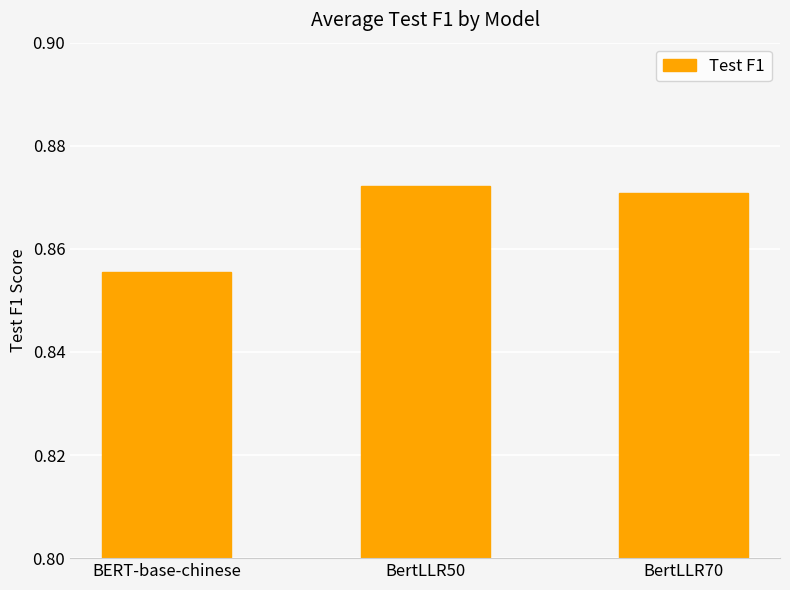

What is the label of the 2nd bar from the right?

BertLLR50